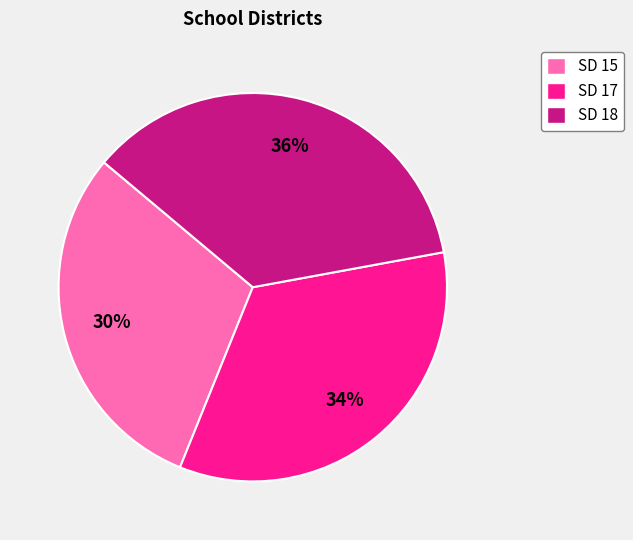

Is it true that SD 15 is 30% of the pie?

True